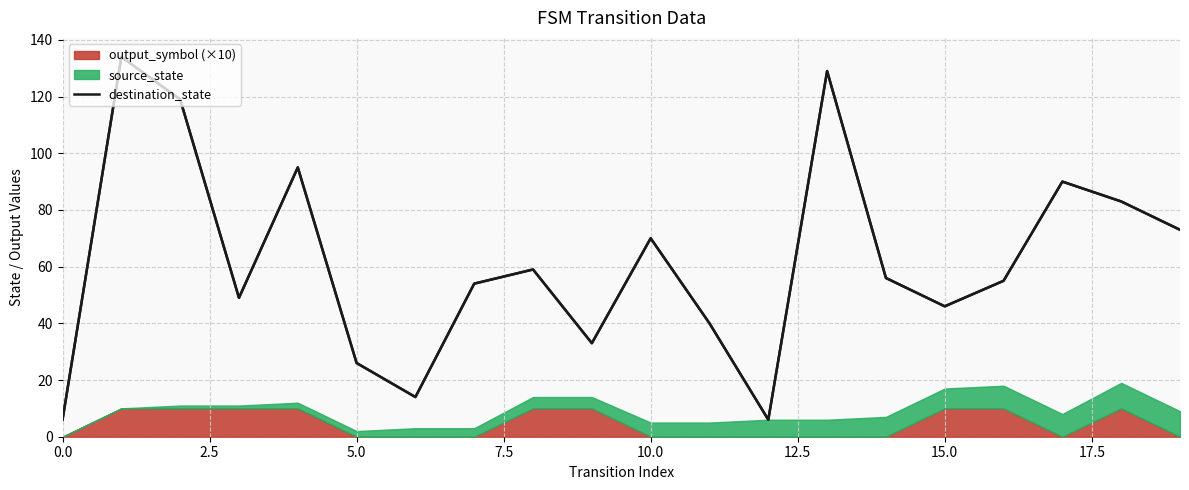

What is the sum of the values at 18 and 10?

153